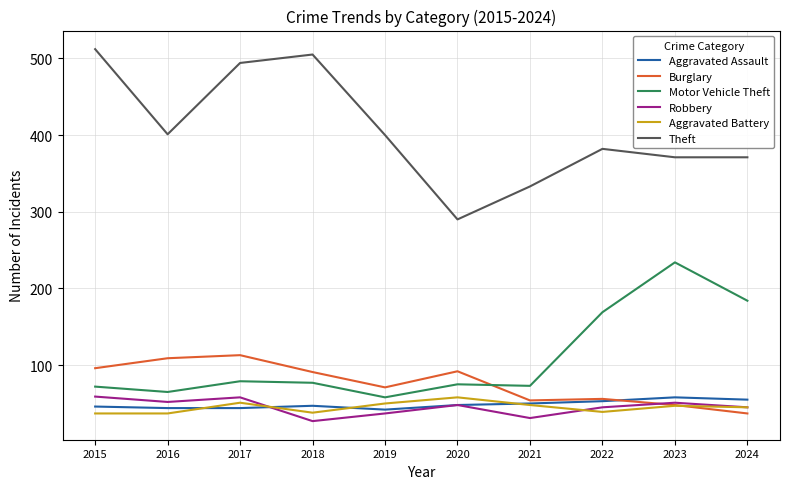

True or false: Aggravated Assault and Theft intersect in this chart.

False